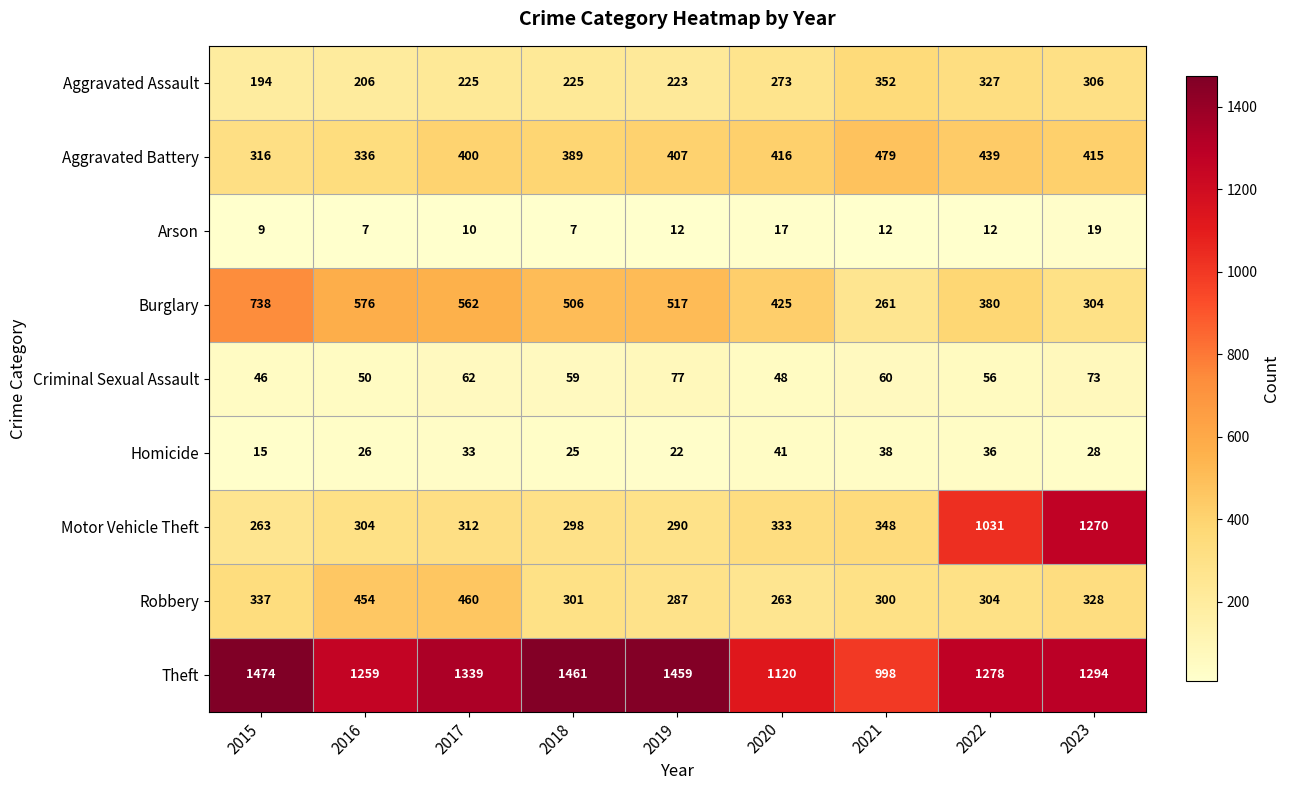

What is the total value across all series at 2022?

3863